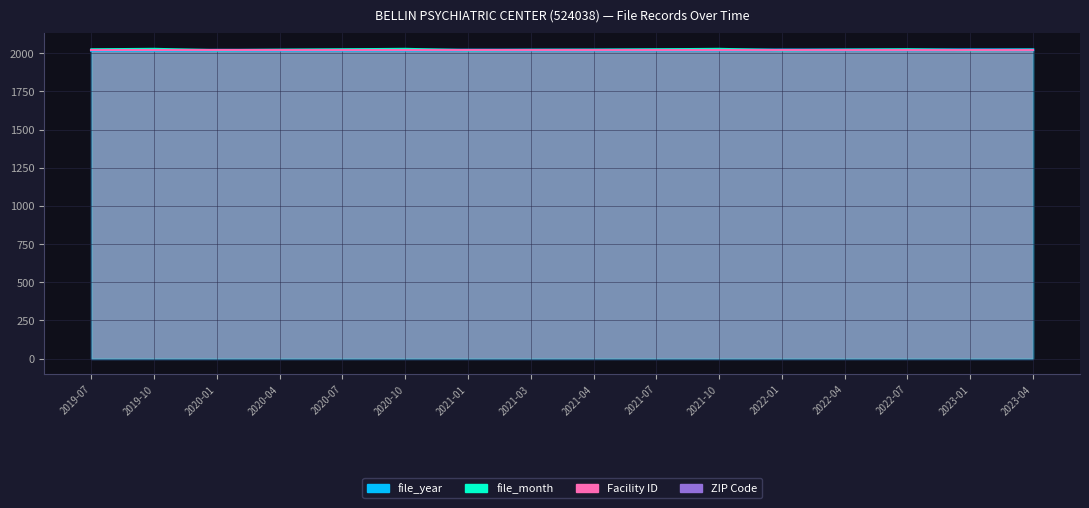

True or false: file_month and file_year cross at least once.

True